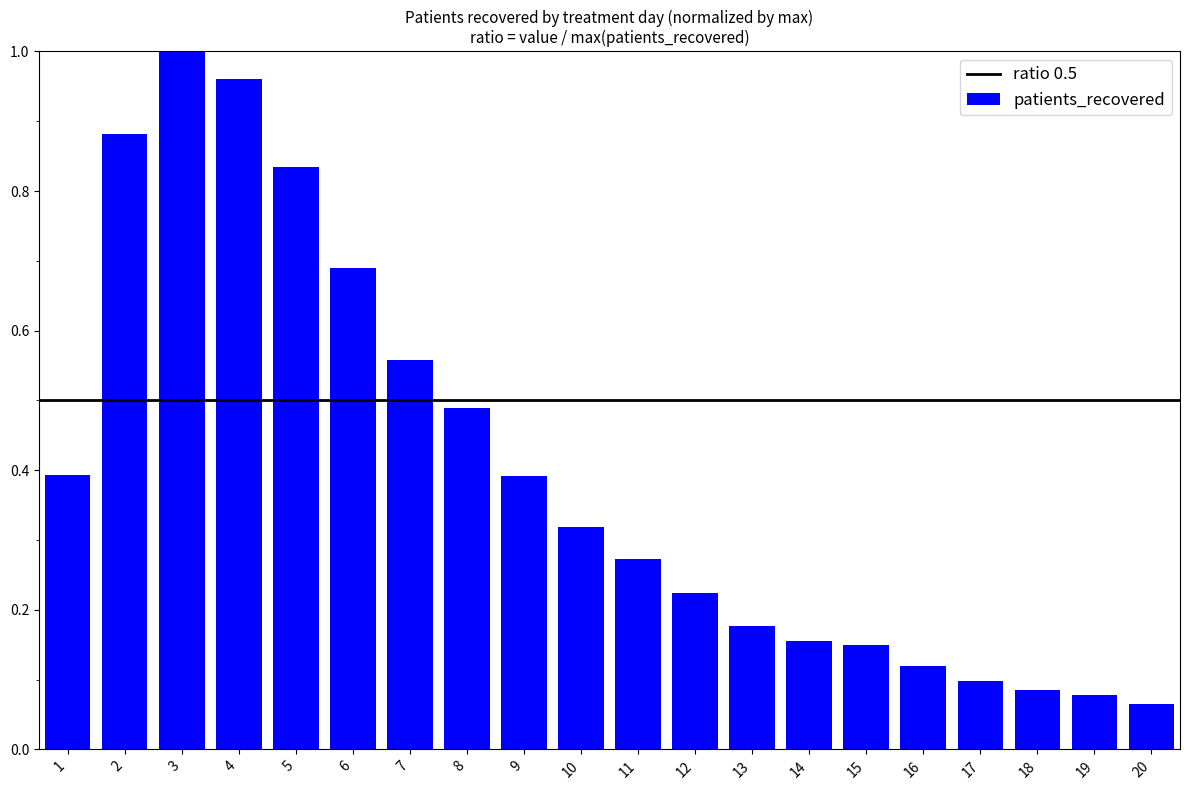

Which has a higher value, 2 or 17?

2